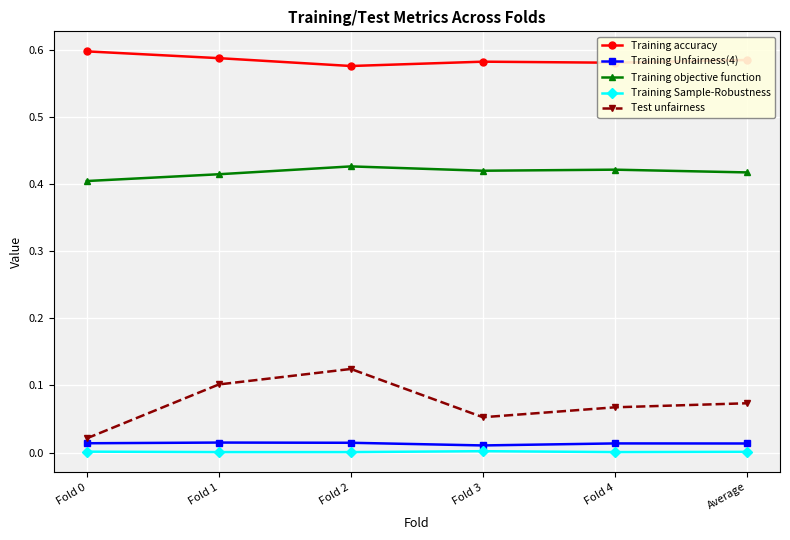

How many lines are shown in the chart?

5